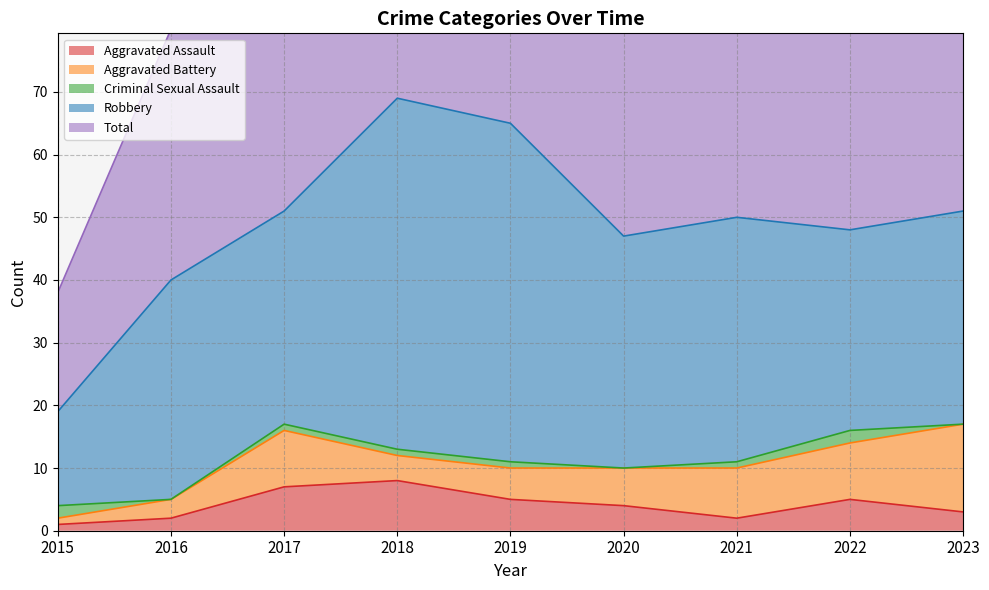

Where is Total nearest to the value 44?

2020